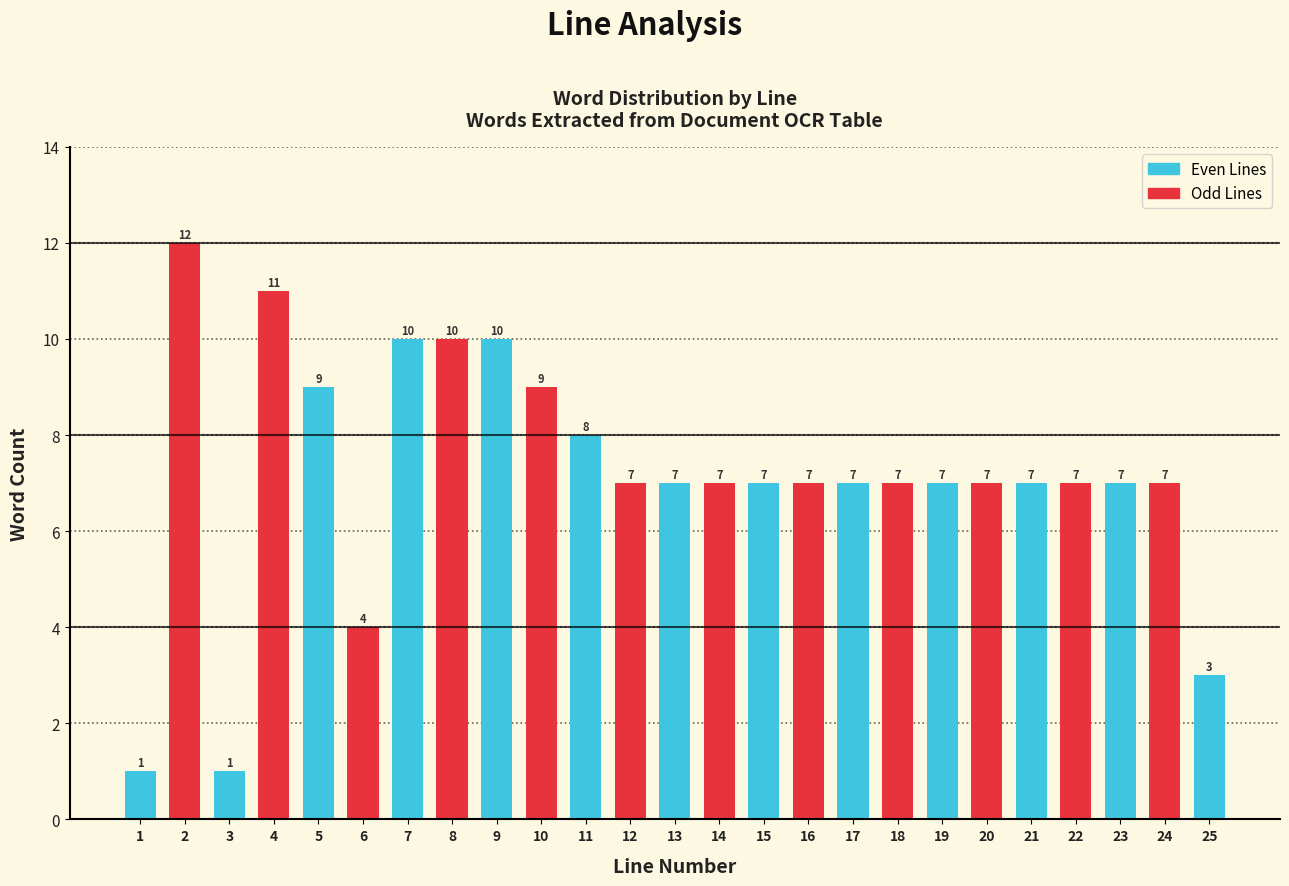

Reading right to left, list all the values displayed in this chart.

25=3	24=7	23=7	22=7	21=7	20=7	19=7	18=7	17=7	16=7	15=7	14=7	13=7	12=7	11=8	10=9	9=10	8=10	7=10	6=4	5=9	4=11	3=1	2=12	1=1